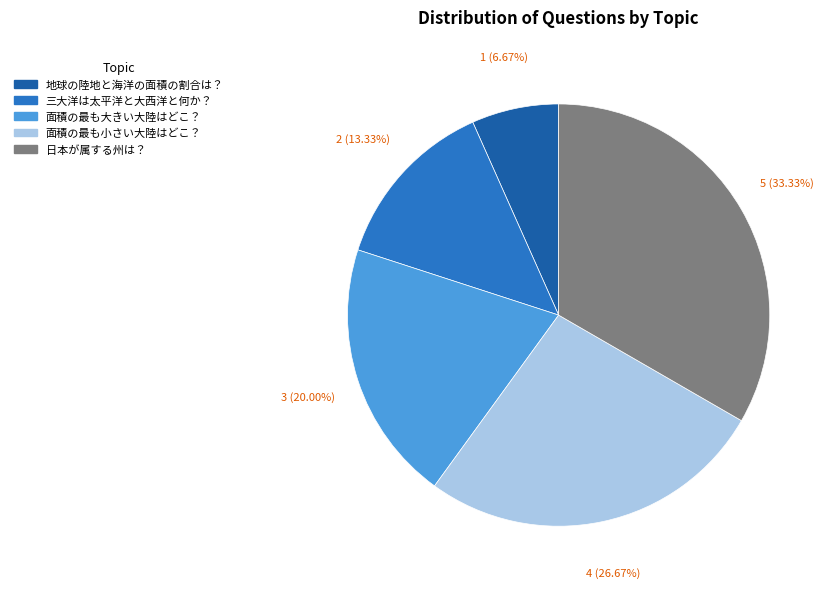

To the nearest percent, what is the difference between the largest and smallest slice percentages?

27%